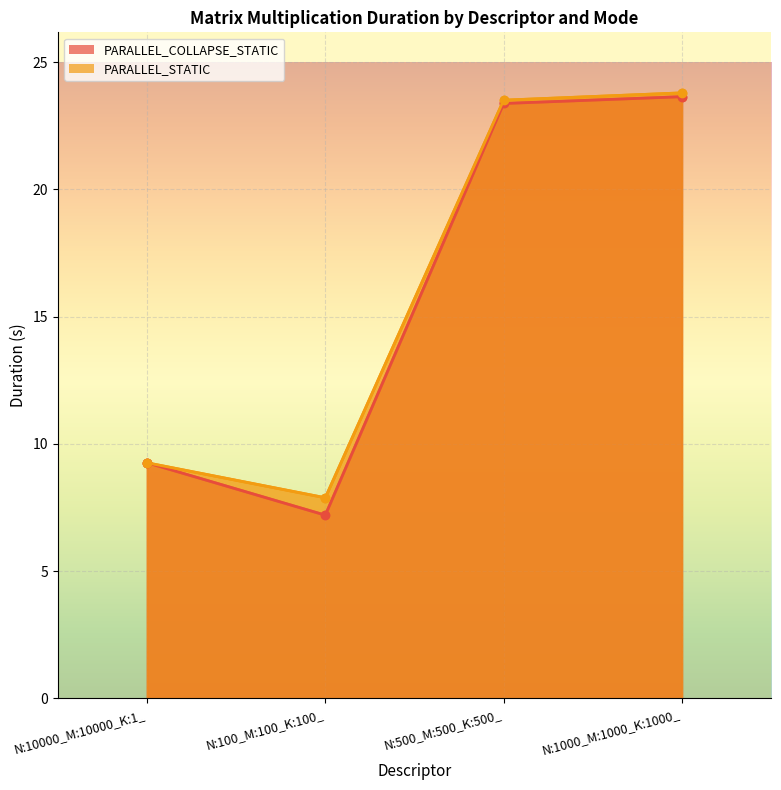

Which series has the widest spread of values?

PARALLEL_COLLAPSE_STATIC